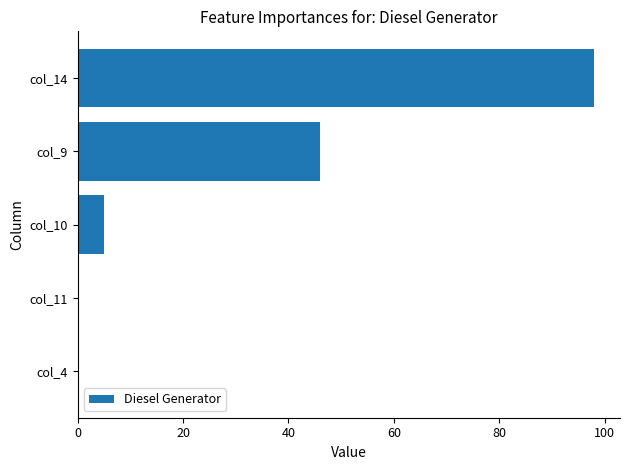

What is the maximum value shown in the chart?

98